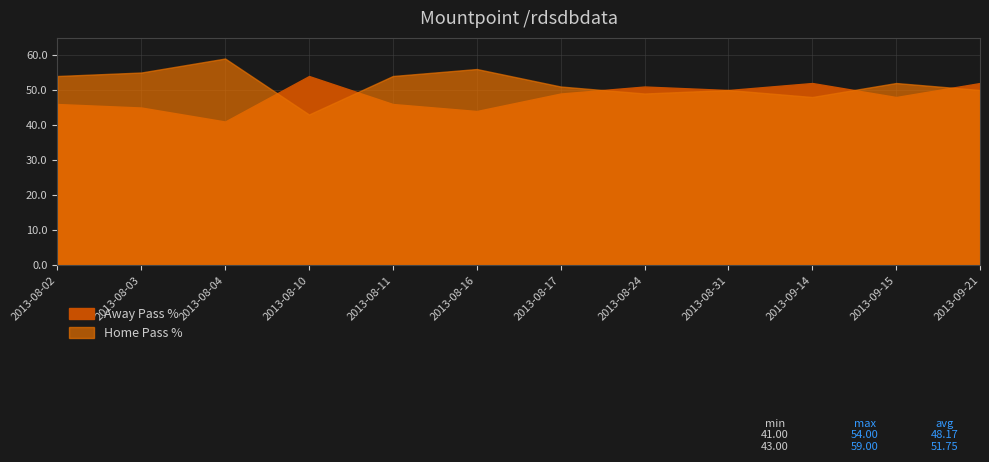

Rank the series by their maximum value, from lowest to highest.

Away Pass %, Home Pass %